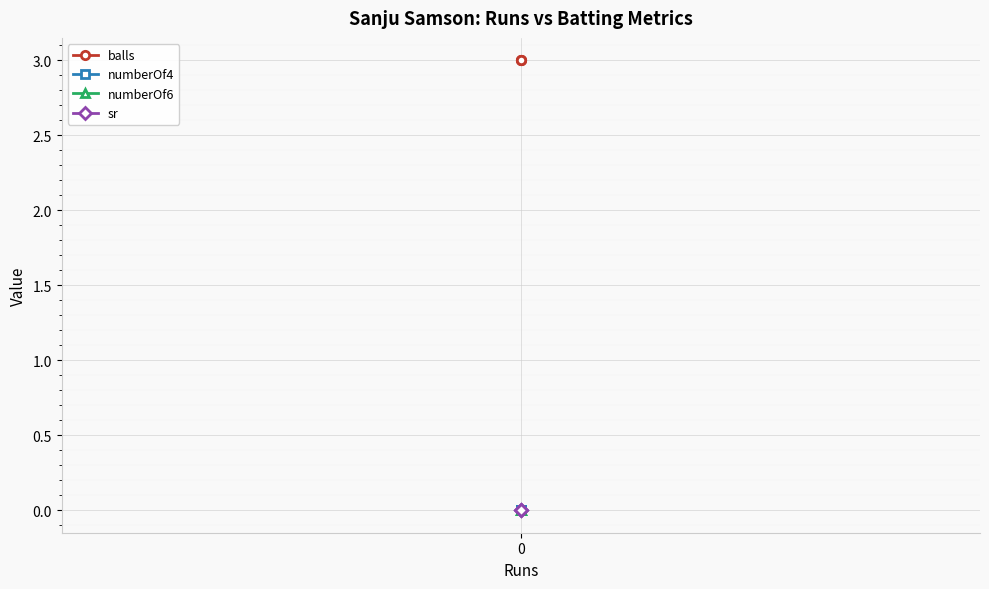

What are all the series names shown in the legend?

balls, numberOf4, numberOf6, sr